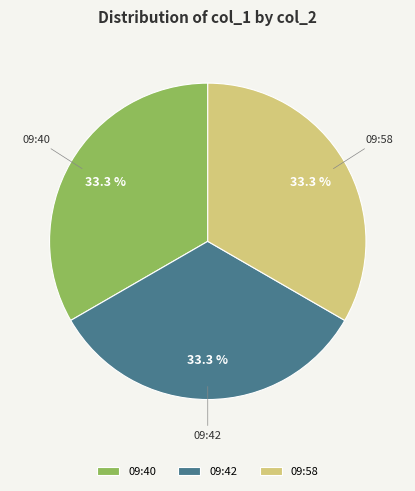

What percentage do 09:58 and 09:40 together represent?

66.7%